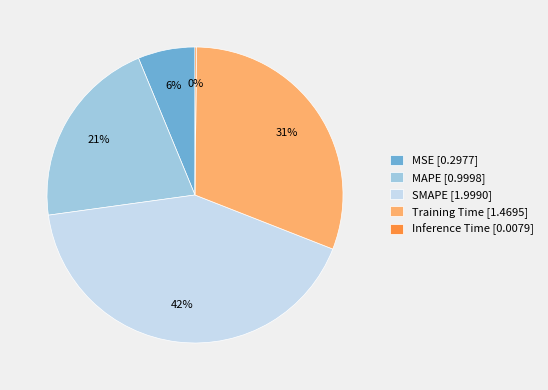

Is the sum of SMAPE [1.9990] and MAPE [0.9998] greater than half?

Yes